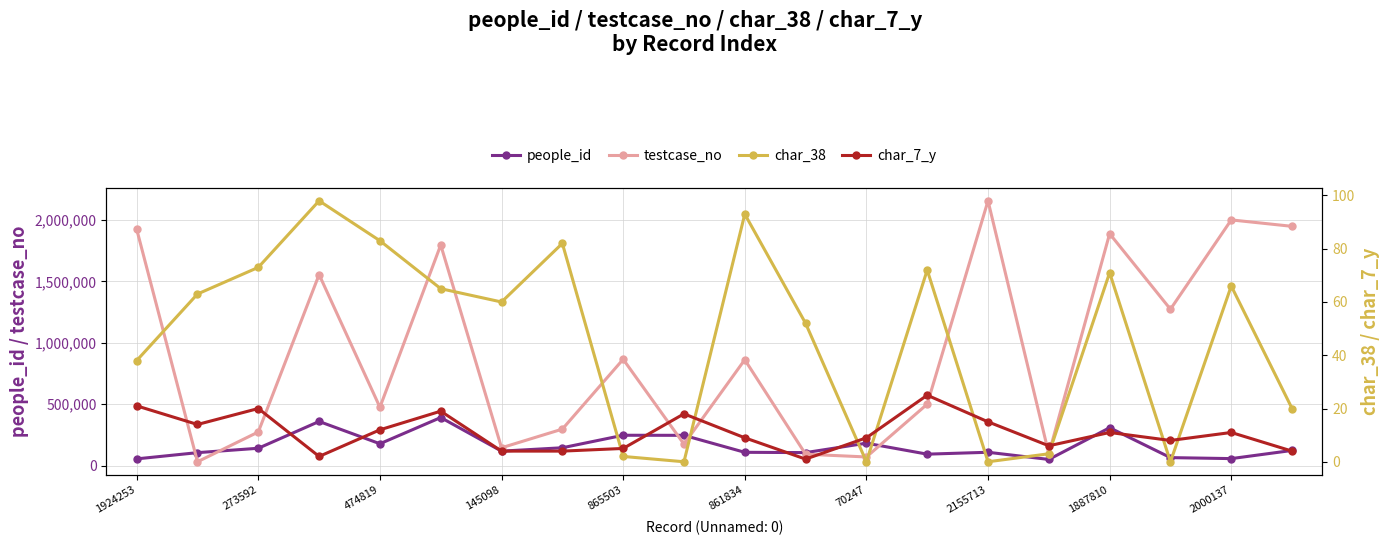

At which label does people_id first exceed 123298?

273592